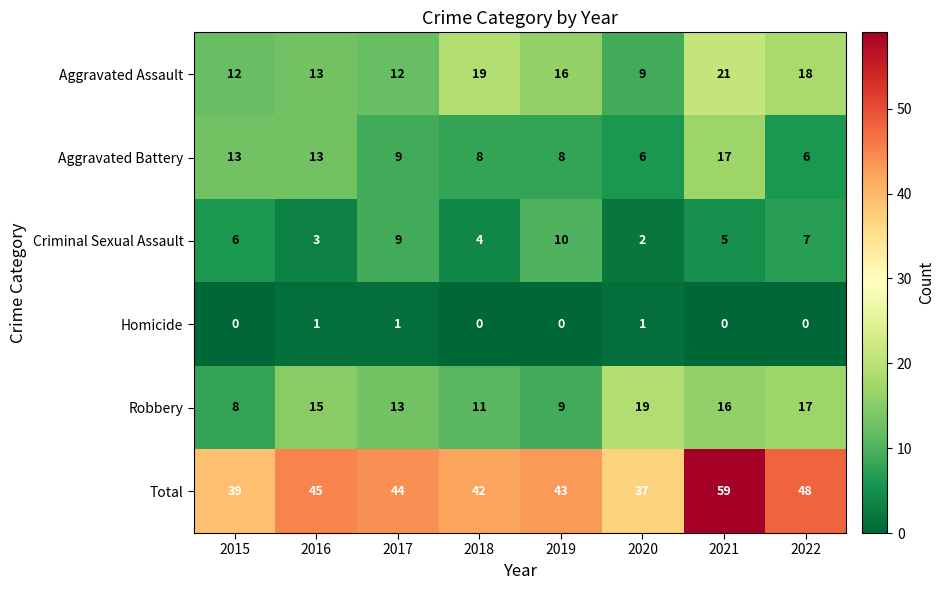

List the series in order of their peak value, highest first.

Total, Aggravated Assault, Robbery, Aggravated Battery, Criminal Sexual Assault, Homicide